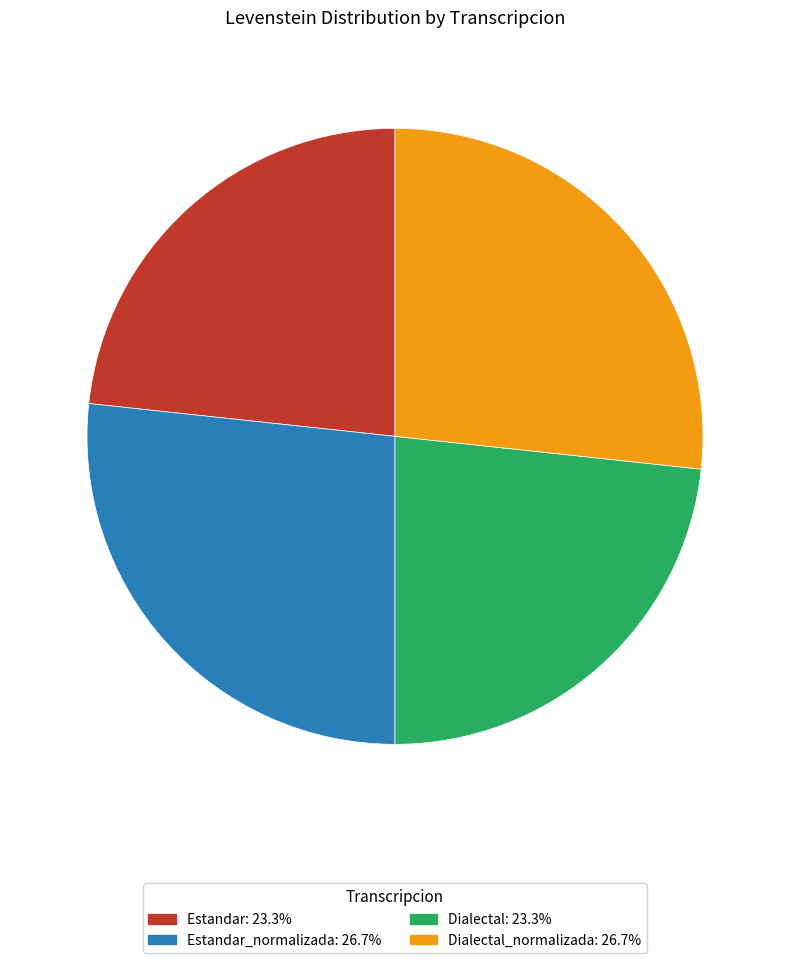

Is there any slice that represents more than half of the pie?

No